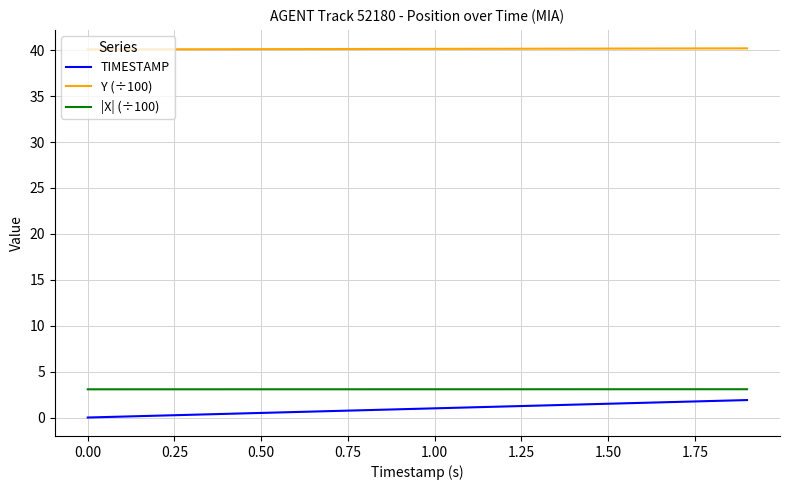

At how many categories does at least one series exceed 22?

20